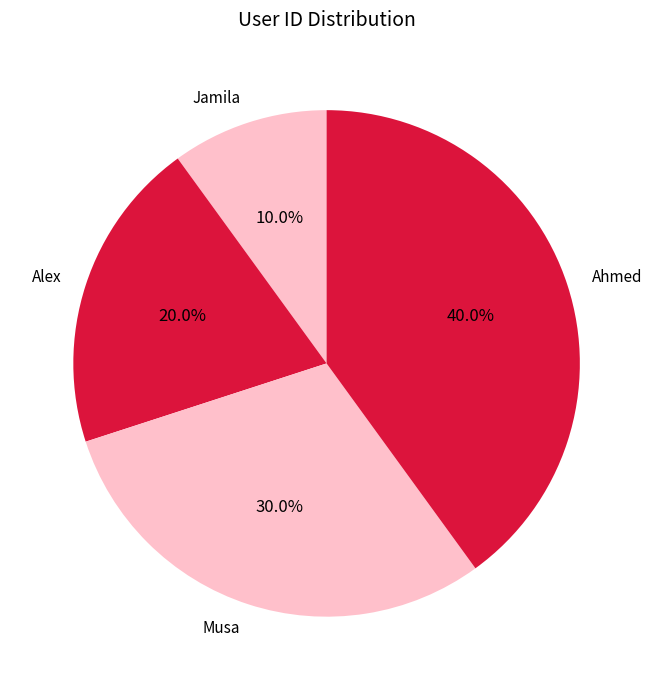

Is there any slice that represents more than half of the pie?

No